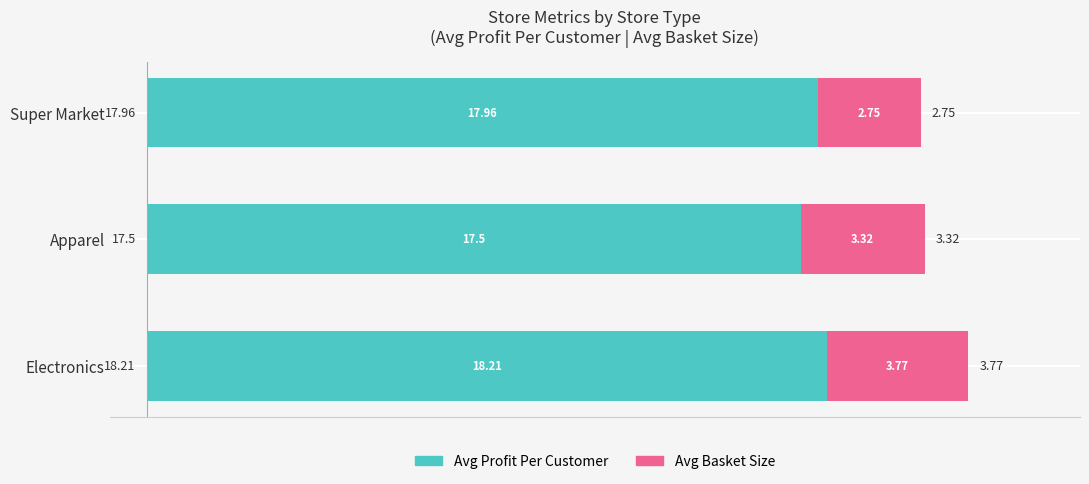

What is the sum of the Avg Profit Per Customer values at Apparel and Super Market?

35.5